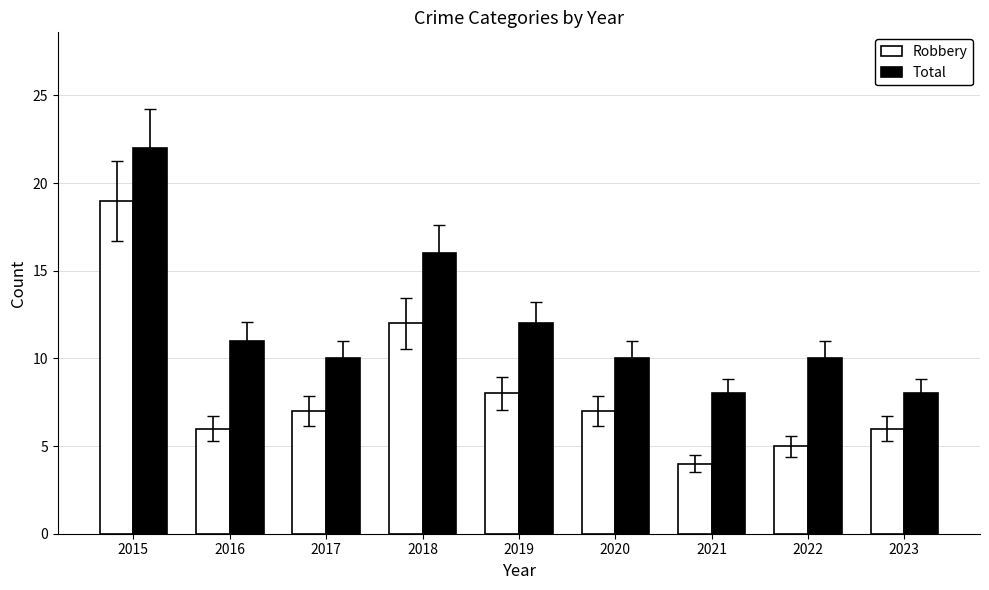

How many categories are shown in the chart?

9